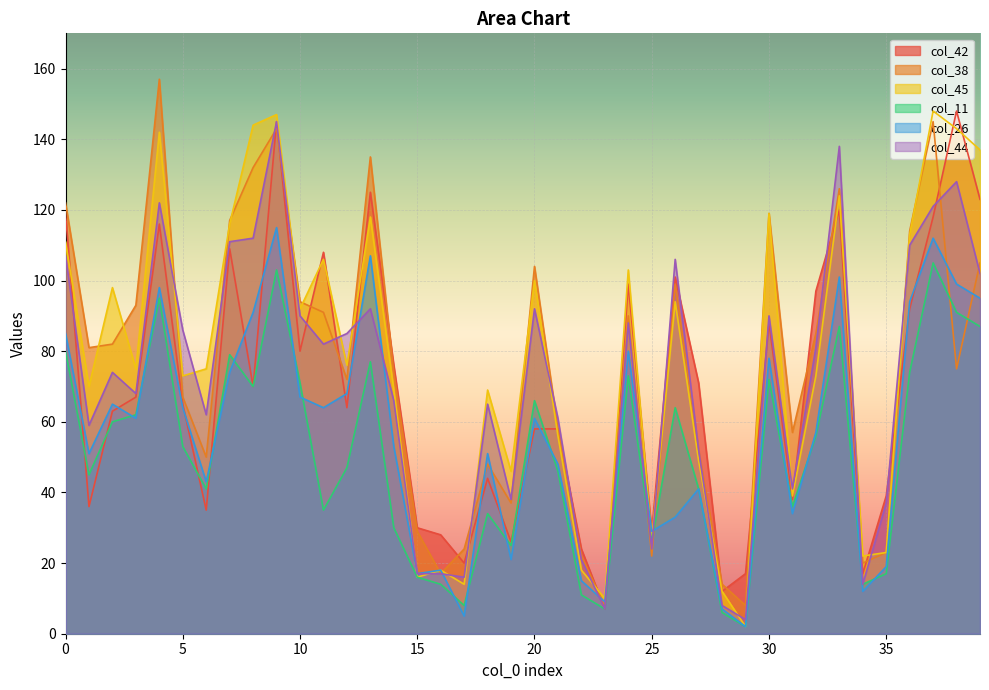

After their last crossing, which series has the higher values: col_42 or col_38?

col_42